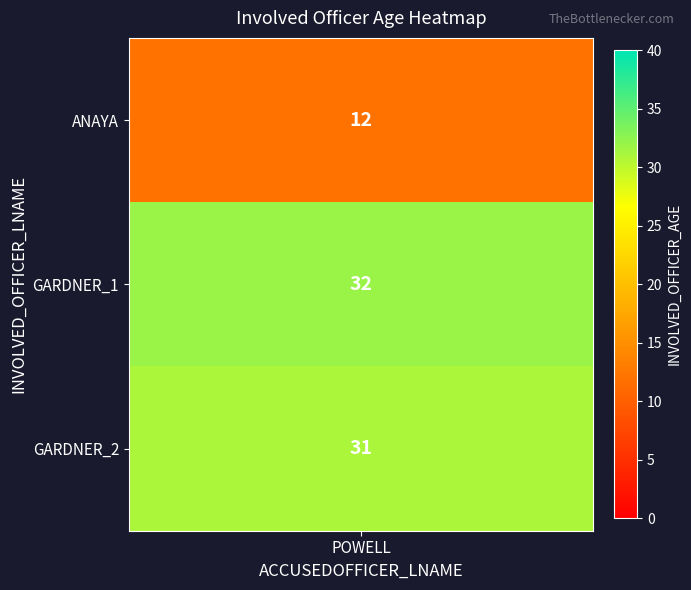

Reading right to left, what are all the values shown in this chart?

31	32	12